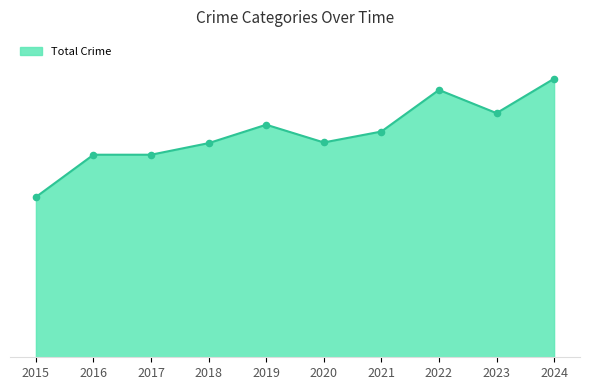

Is this an area chart (filled region under the line)?

Yes